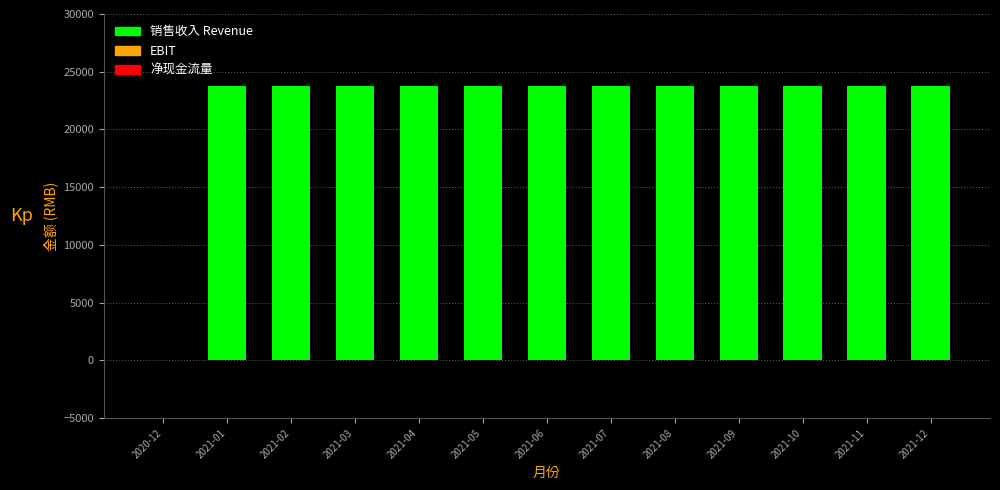

Reading right to left, extract all data points from this chart.

23801.4	23801.4	23801.4	23801.4	23801.4	23801.4	23801.4	23801.4	23801.4	23801.4	23801.4	23801.4	0.0